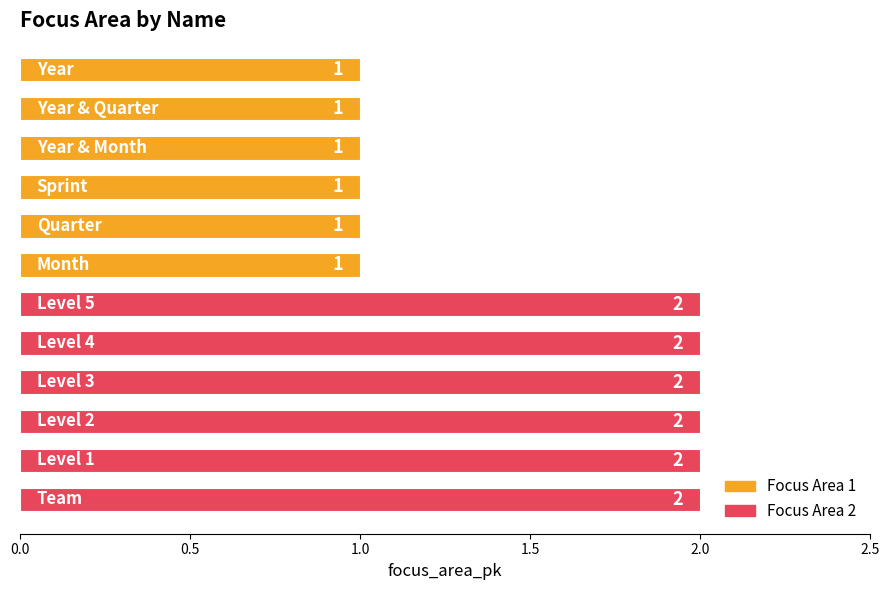

What is the value of the 9th bar from the top?

2